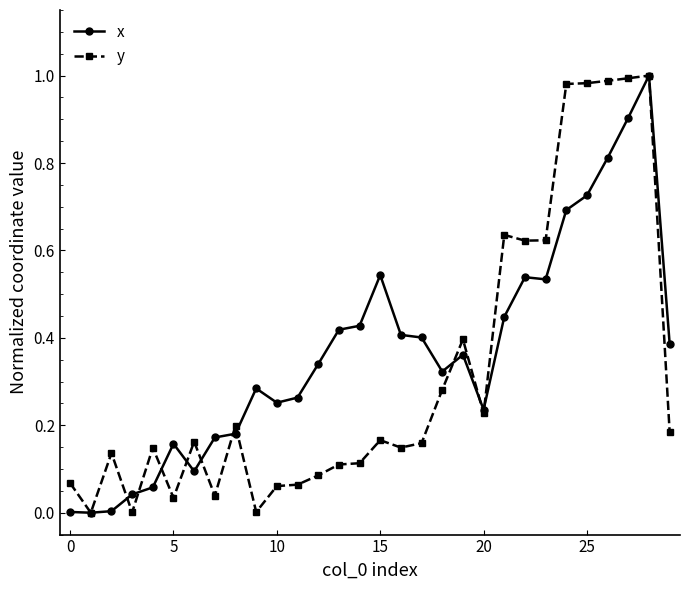

True or false: x has more than 1 interior local peaks.

True